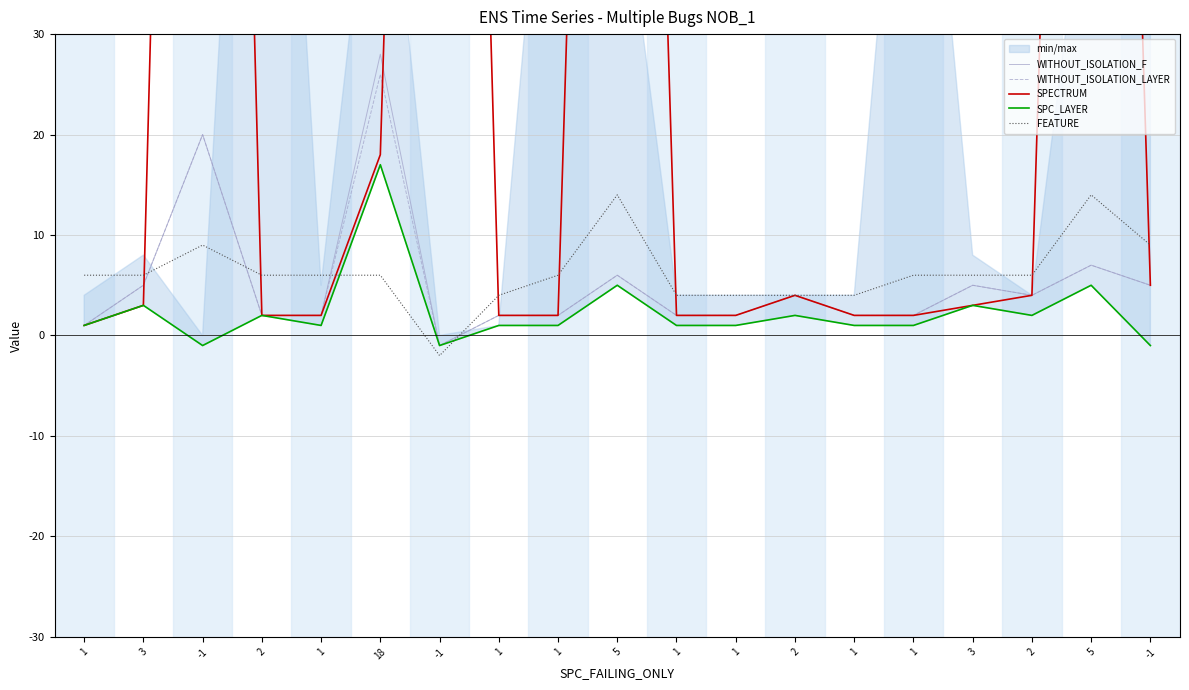

At which category does WITHOUT_ISOLATION_LAYER reach its first local peak?

-1